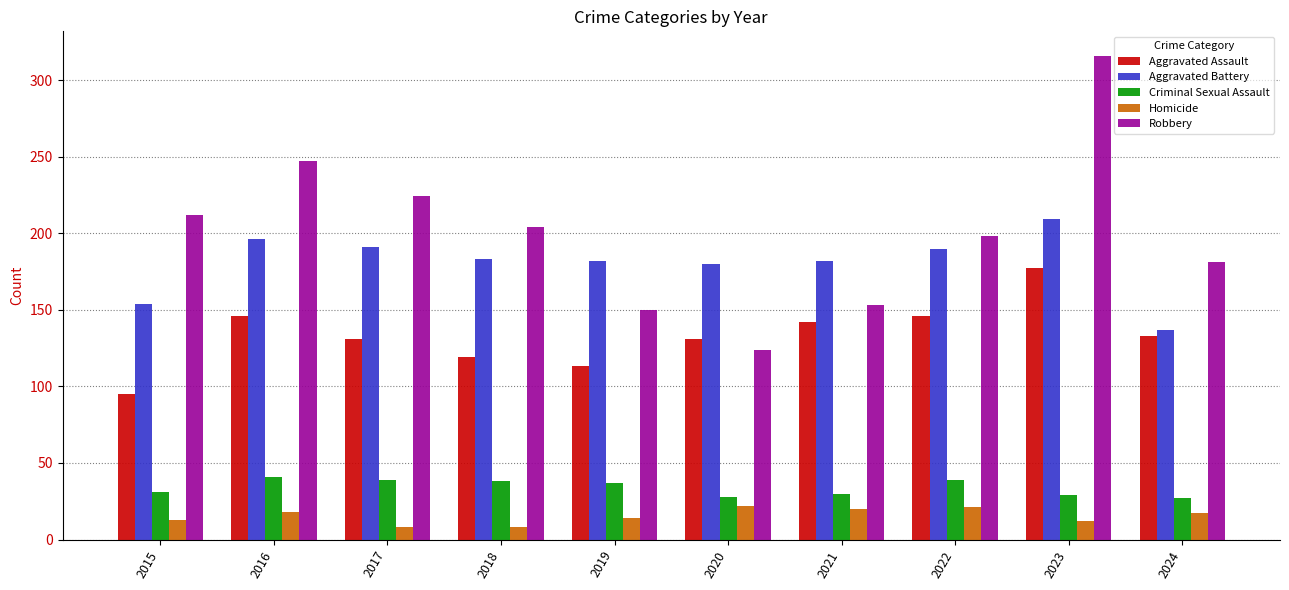

Is it true that Criminal Sexual Assault equals 10 at 2020?

False